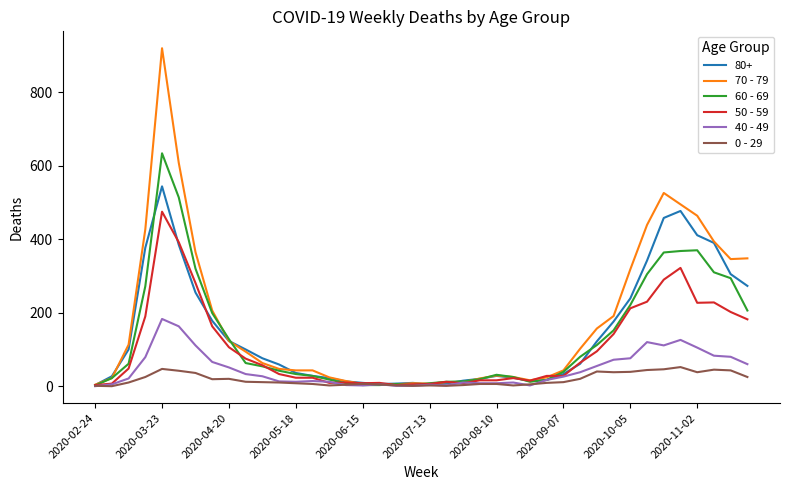

Which series has the widest spread of values?

70 - 79